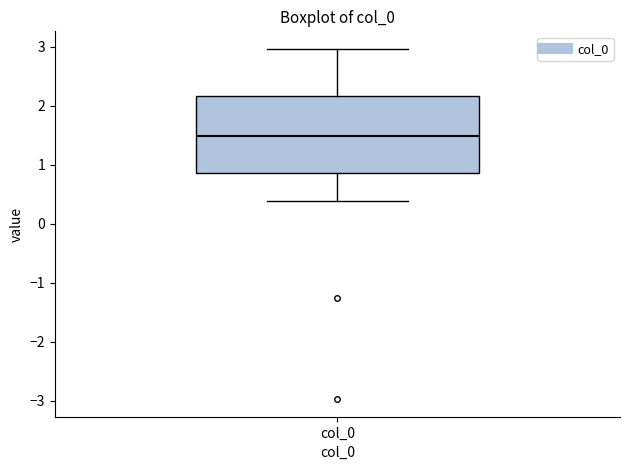

Transcribe this box plot: give where the median line is, the range the box spans, and where the two whiskers end, as read against the y-axis. The values are not printed on the chart, so give them approximately, as read against the axis.

median 1.5, box 0.9 to 2.2, whiskers 0.4 to 3.0